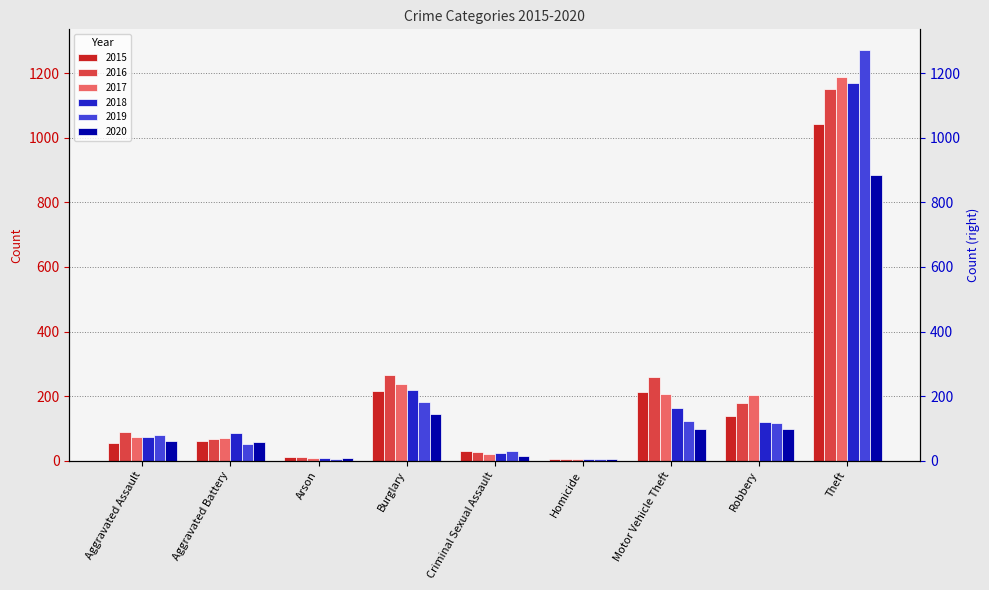

Does the chart contain stacked bars?

No